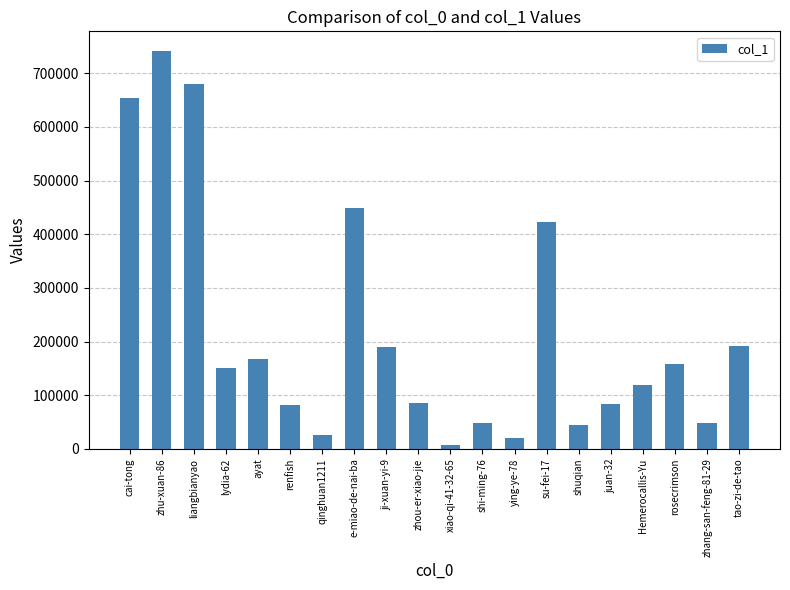

Which has a higher value, xiao-qi-41-32-65 or su-fei-17?

su-fei-17